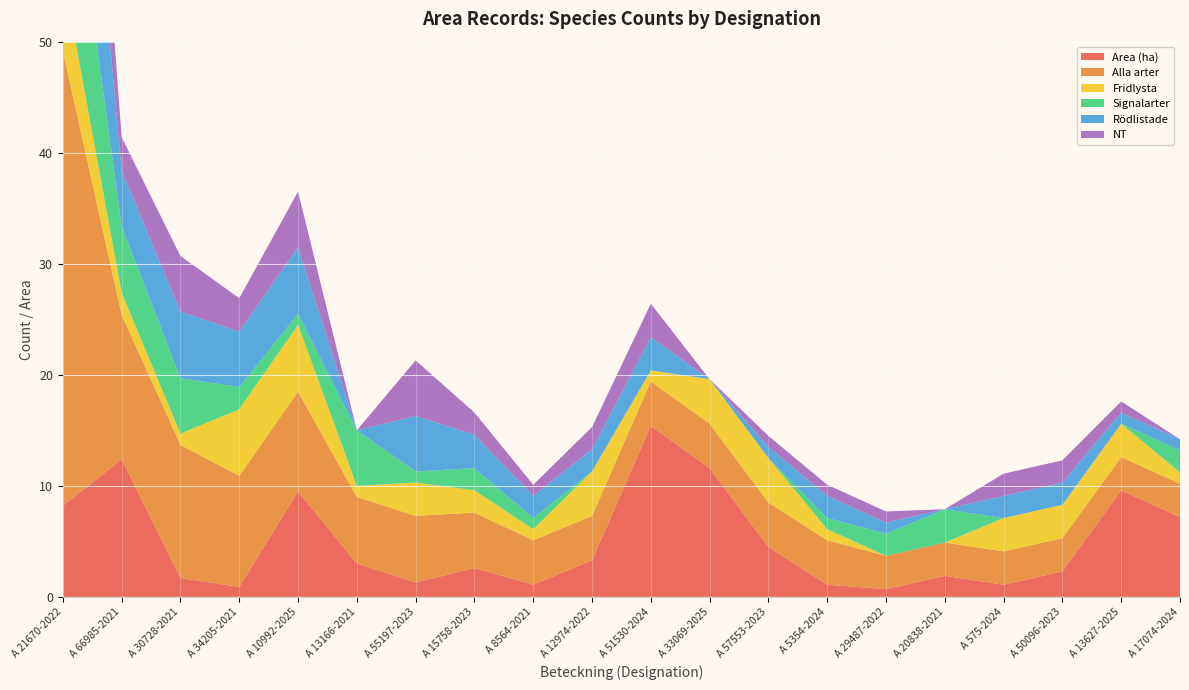

Reading left to right, list all the values displayed in this chart.

Area (ha): 8.2	12.4	1.7	0.9	9.5	3.0	1.3	2.6	1.1	3.3	15.4	11.6	4.5	1.1	0.7	1.9	1.1	2.3	9.6	7.2
Alla arter: 41.0	13.0	12.0	10.0	9.0	6.0	6.0	5.0	4.0	4.0	4.0	4.0	4.0	4.0	3.0	3.0	3.0	3.0	3.0	3.0
Fridlysta: 7.0	2.0	1.0	6.0	6.0	1.0	3.0	2.0	1.0	4.0	1.0	4.0	4.0	1.0	0.0	0.0	3.0	3.0	3.0	1.0
Signalarter: 16.0	6.0	5.0	2.0	1.0	5.0	1.0	2.0	1.0	0.0	0.0	0.0	0.0	1.0	2.0	3.0	0.0	0.0	0.0	2.0
Rödlistade: 24.0	5.0	6.0	5.0	6.0	0.0	5.0	3.0	2.0	2.0	3.0	0.0	1.0	2.0	1.0	0.0	2.0	2.0	1.0	1.0
NT: 16.0	3.0	5.0	3.0	5.0	0.0	5.0	2.0	1.0	2.0	3.0	0.0	1.0	1.0	1.0	0.0	2.0	2.0	1.0	0.0